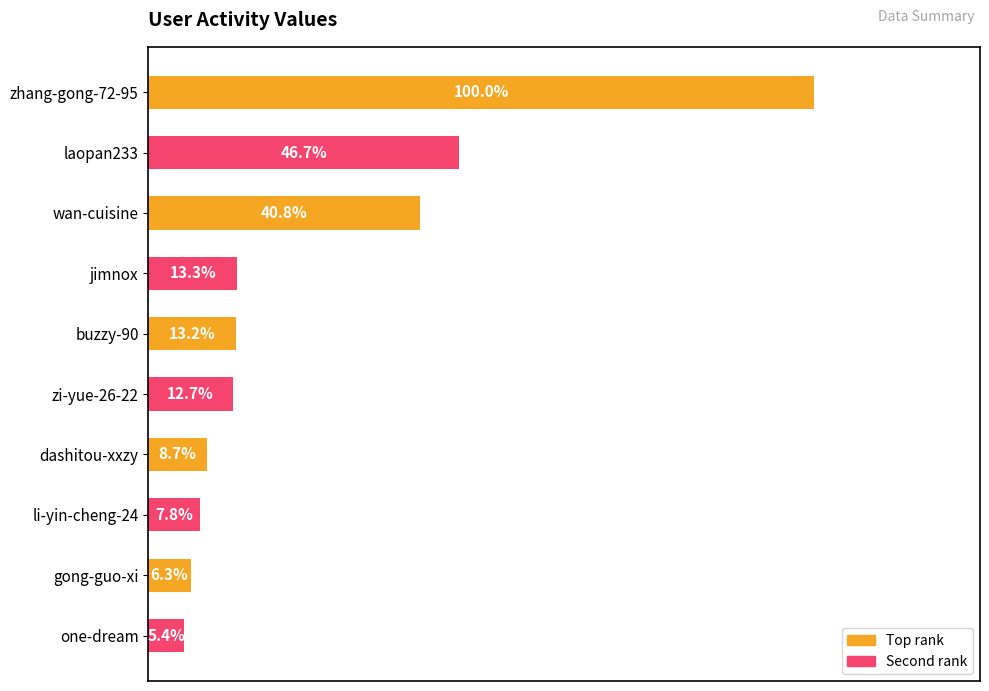

Does the chart contain any negative values?

No